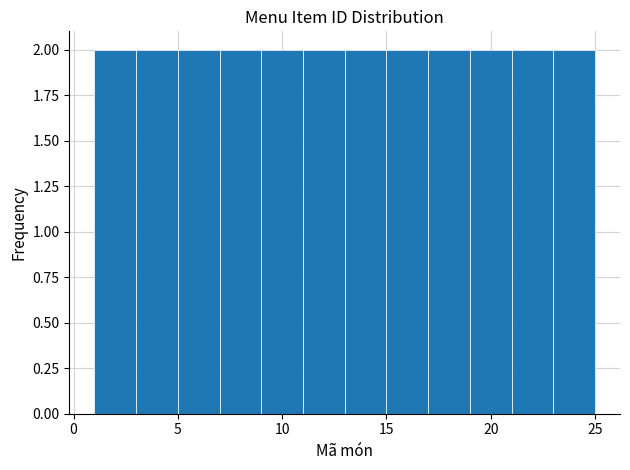

What is the height of the bar covering 19 to 21 on the x-axis? The values are not printed on the chart, so give them approximately, as read against the axis.

2